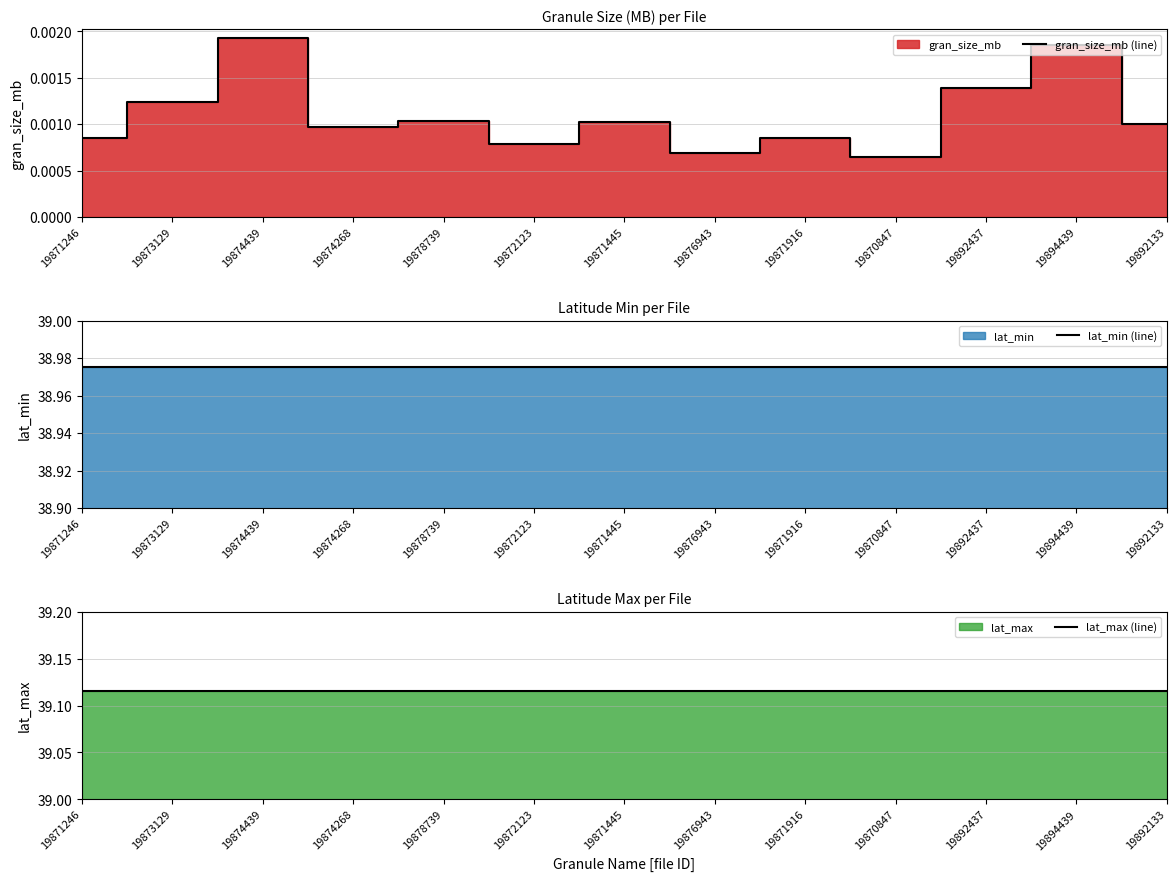

Is the value of gran_size_mb (line) at 19874268 greater than the value of lat_min (line) at 19892437?

No